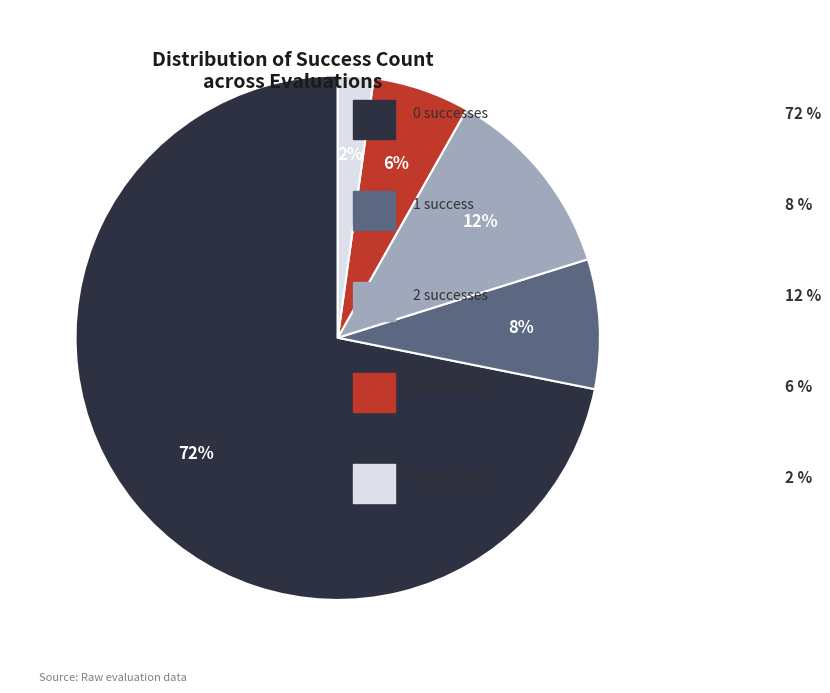

Does any single category account for the majority?

Yes